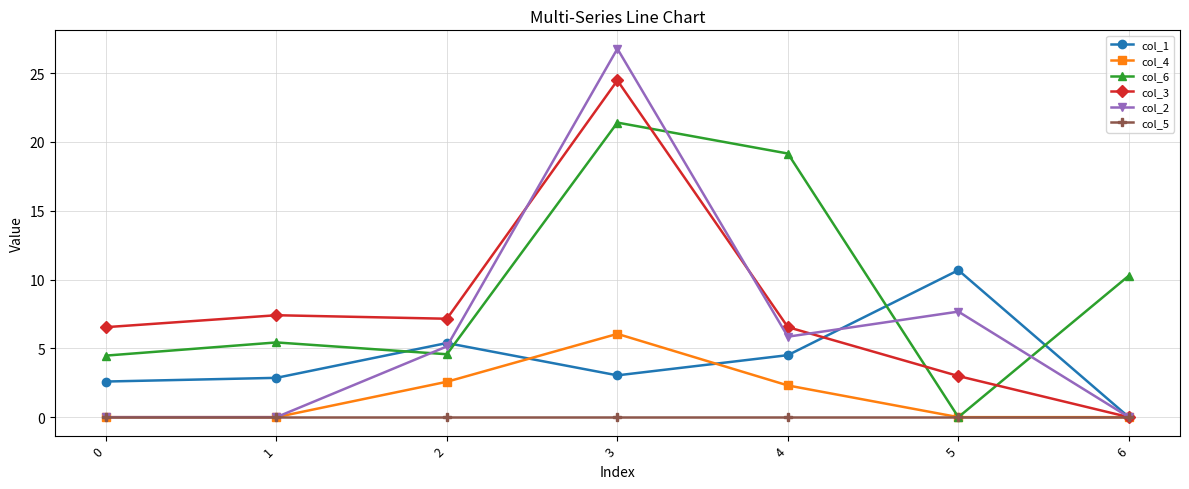

Is the value of col_3 at 3 greater than the value of col_6 at 2?

Yes